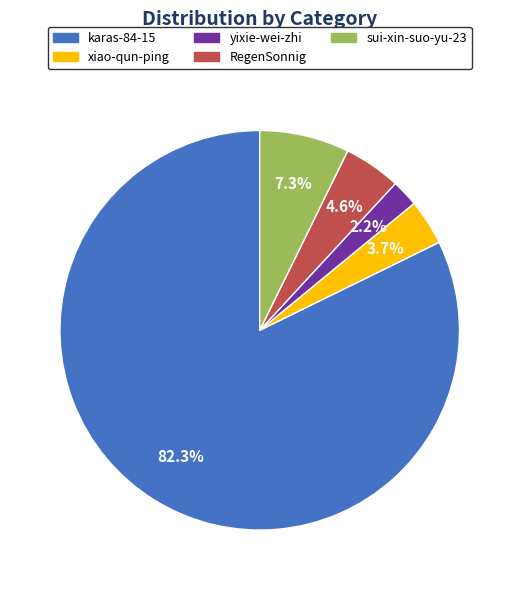

Is it true that xiao-qun-ping is 4% of the pie?

True